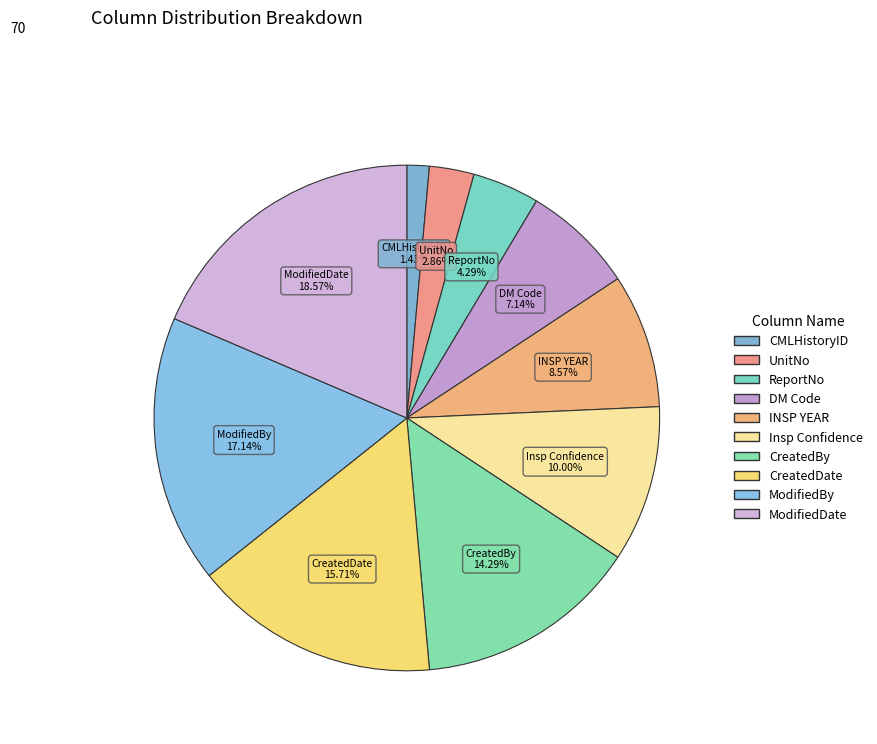

Does any single category account for the majority?

No